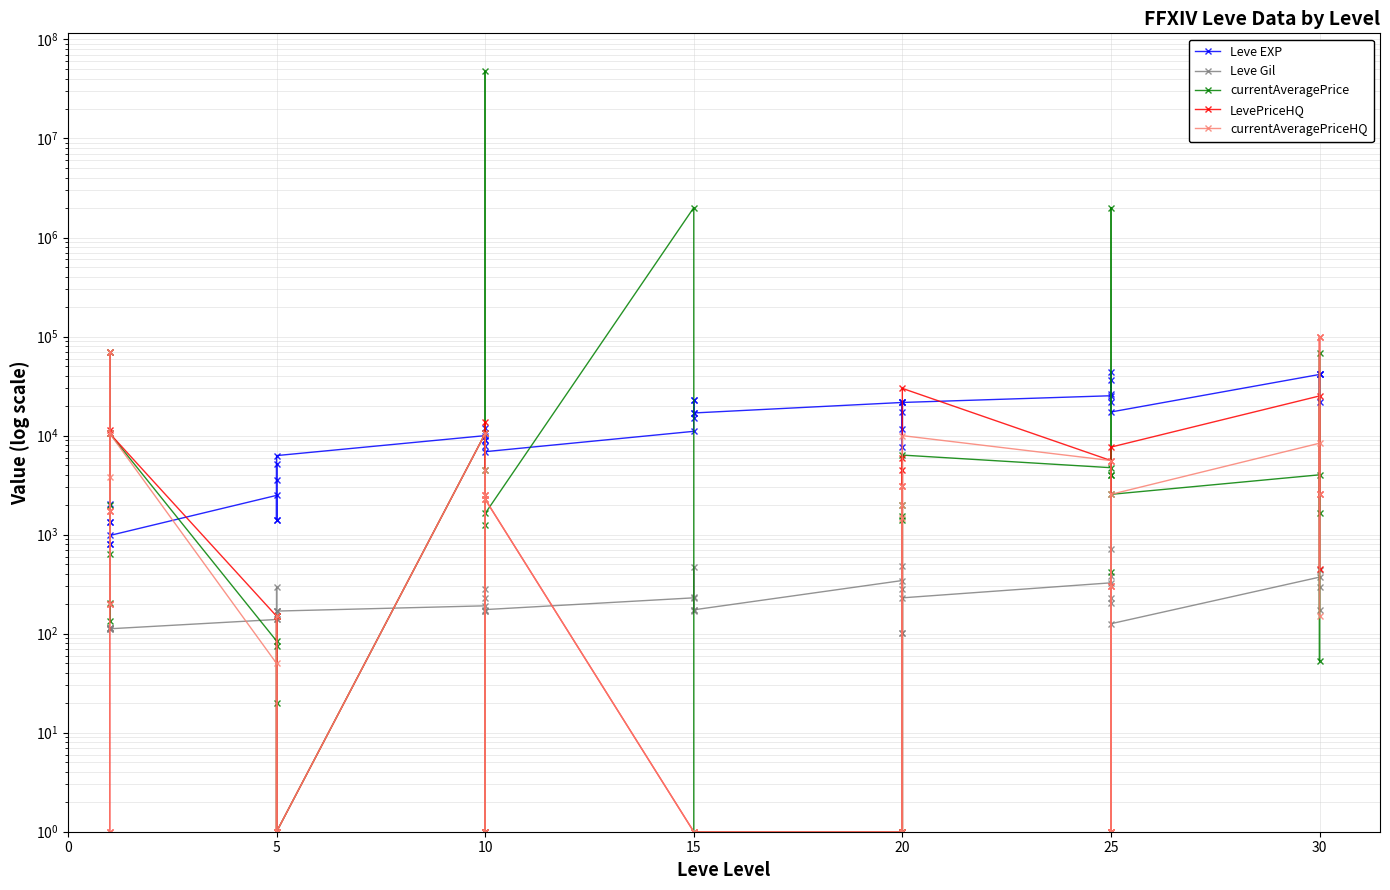

Count the number of categories in the chart.

40